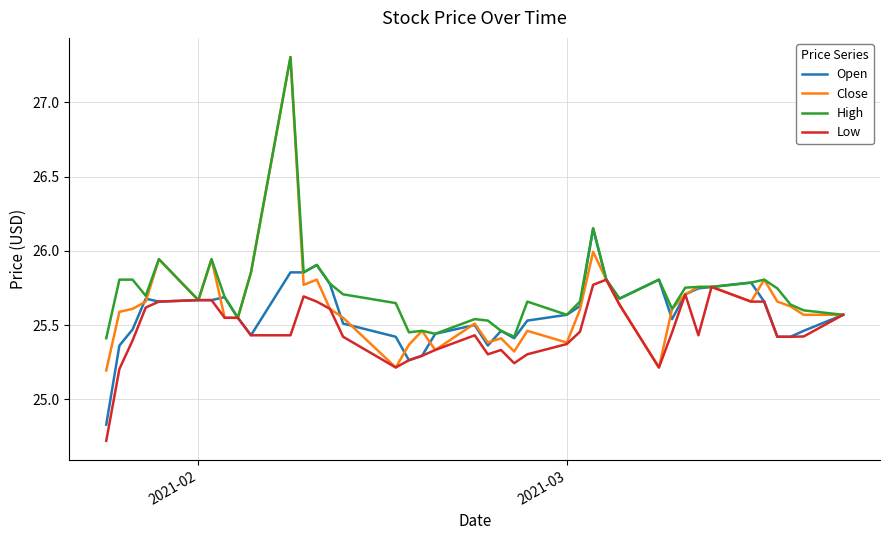

Which series has the widest spread of values?

Close